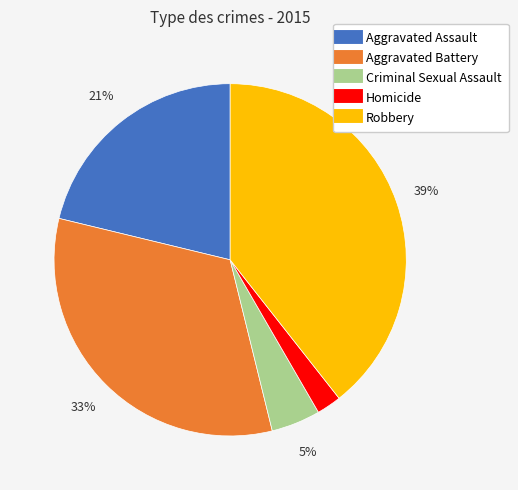

Between Aggravated Assault and Criminal Sexual Assault, which is larger?

Aggravated Assault